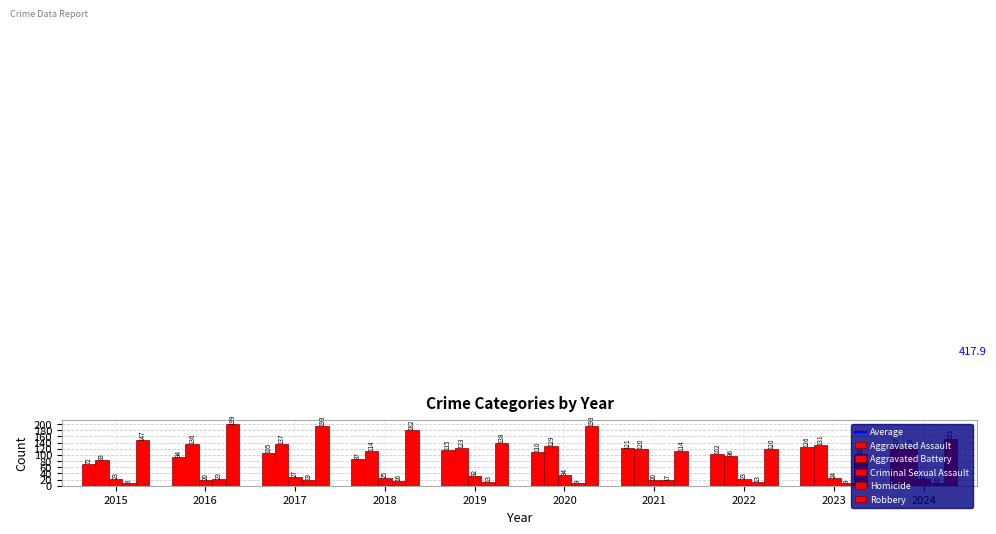

What is the value of the Criminal Sexual Assault bar at the 7th from the left?

20